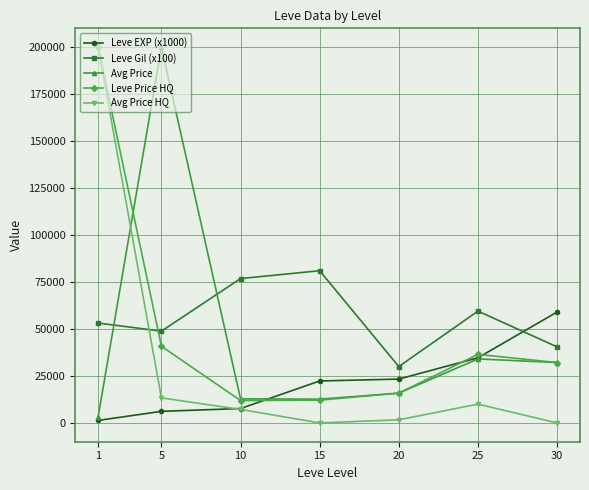

What is the sum of all Avg Price values?

310645.7